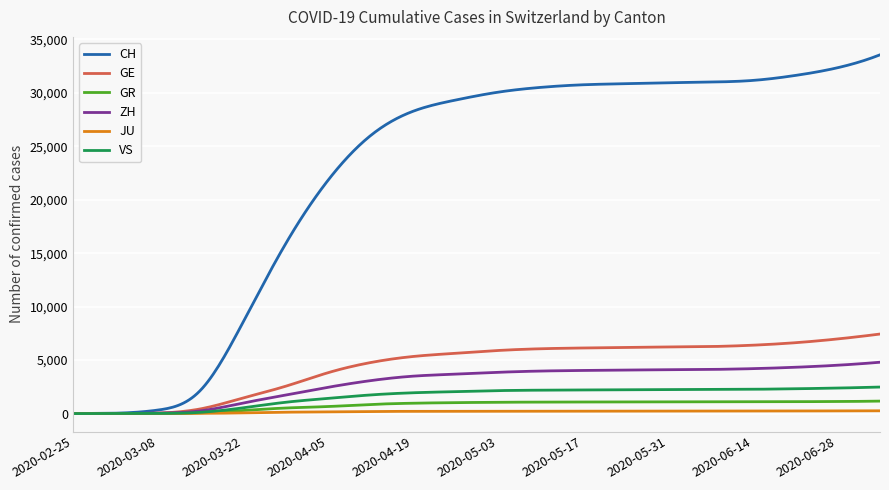

Which series has the widest spread of values?

CH